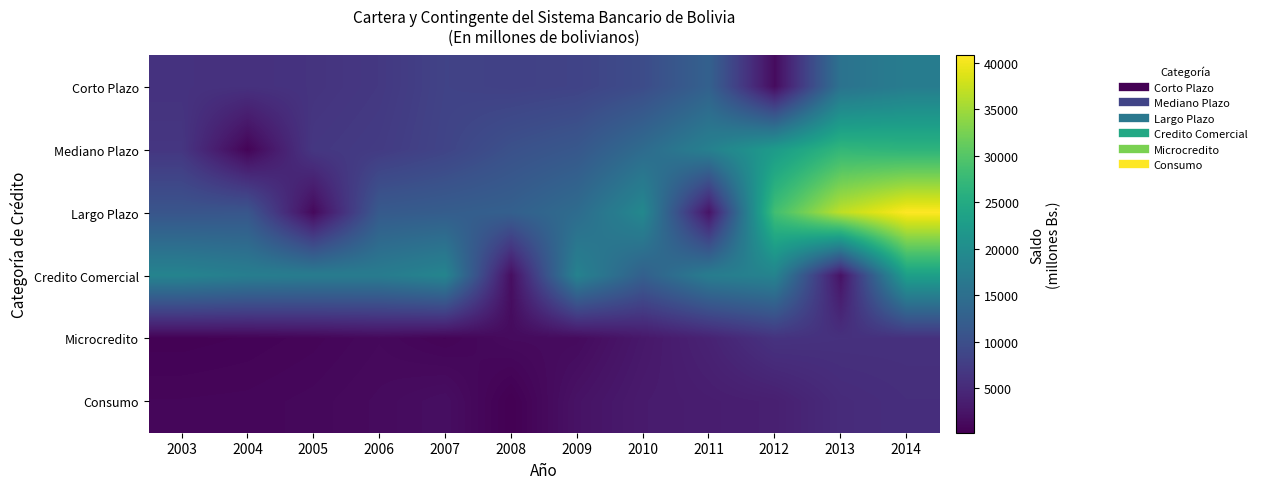

Reading right to left, extract all data points from this chart.

Corto Plazo: 2014=17262	2013=15536	2012=1418	2011=12739	2010=9607	2009=8332	2008=7999	2007=8298	2006=6873	2005=6259	2004=5931	2003=6096
Mediano Plazo: 2014=26477	2013=27007	2012=22387	2011=17886	2010=14374	2009=11279	2008=10264	2007=8485	2006=7252	2005=6732	2004=606	2003=6607
Largo Plazo: 2014=40762	2013=36771	2012=28443	2011=2329	2010=19138	2009=14477	2008=12578	2007=12143	2006=11673	2005=1149	2004=11061	2003=10892
Credito Comercial: 2014=23121	2013=2193	2012=18383	2011=17298	2010=12621	2009=18178	2008=1742	2007=18633	2006=17149	2005=17214	2004=17511	2003=18458
Microcredito: 2014=5878	2013=5912	2012=6162	2011=4118	2010=2824	2009=1392	2008=1349	2007=660	2006=1132	2005=769	2004=546	2003=421
Consumo: 2014=5579	2013=5193	2012=3752	2011=3478	2010=3193	2009=2204	2008=202	2007=1775	2006=1359	2005=1066	2004=898	2003=854